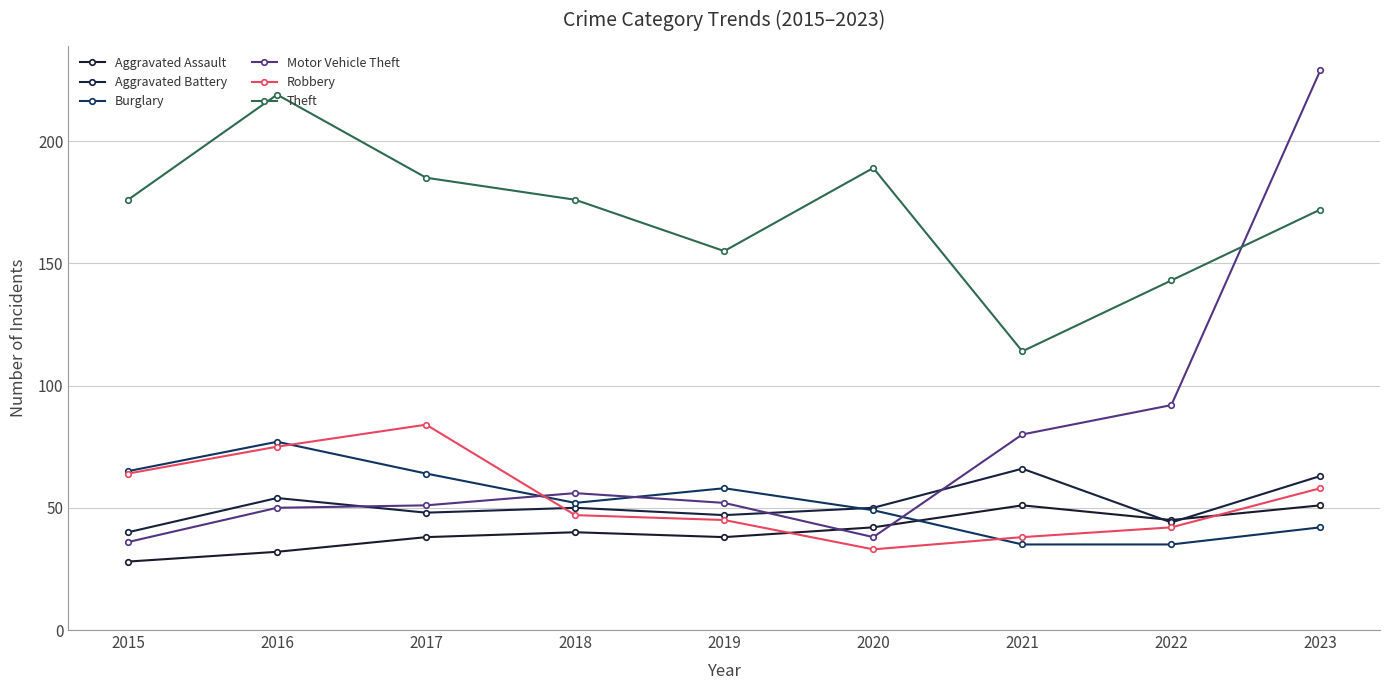

Count the number of categories in the chart.

9